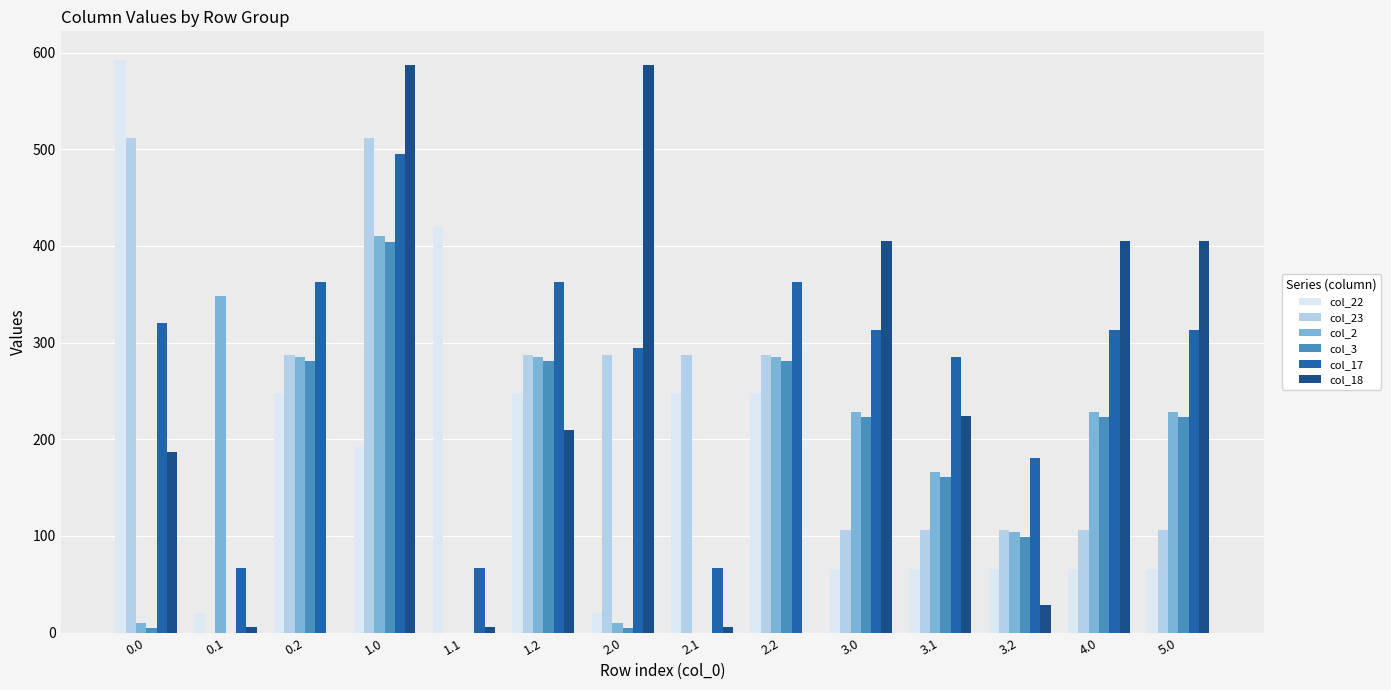

How many groups of bars are there?

14